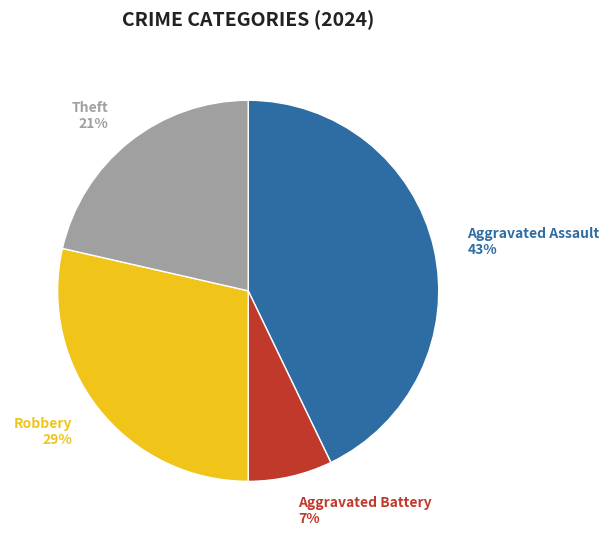

To the nearest percent, what portion does Aggravated Battery represent?

7%